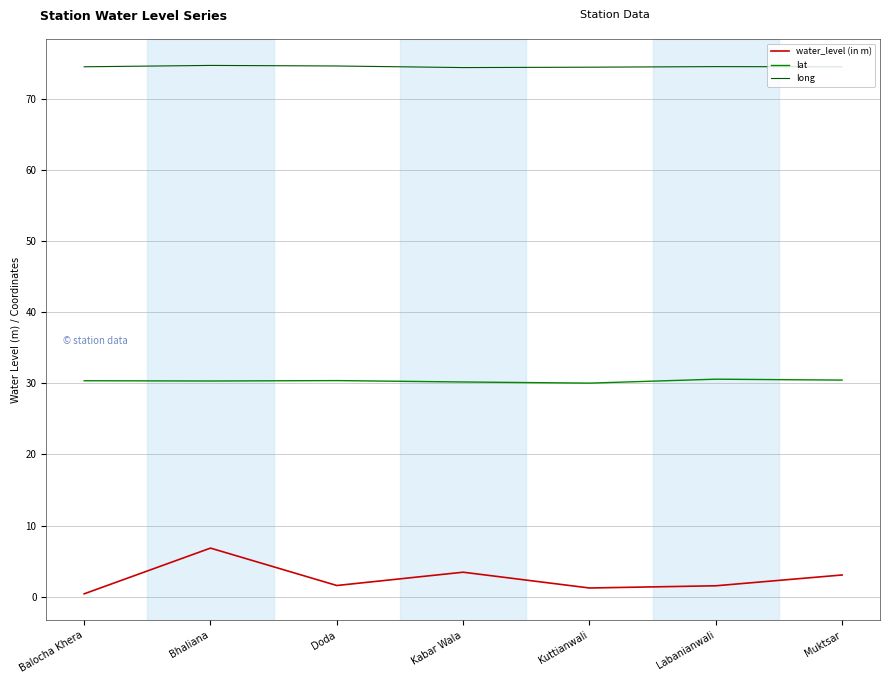

What is the greatest value displayed?

74.7